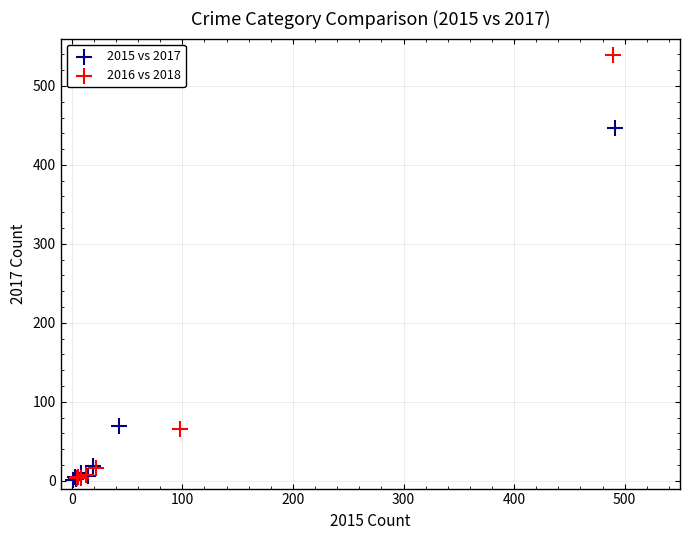

Which series has the widest spread of Y values?

2016 vs 2018